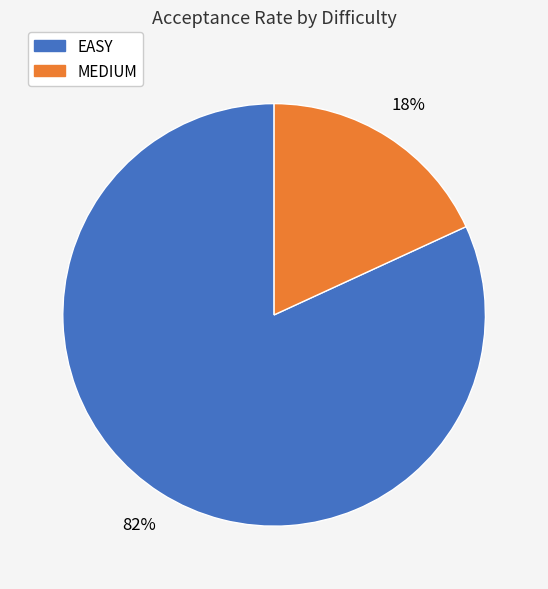

Is there a majority slice in this chart?

Yes